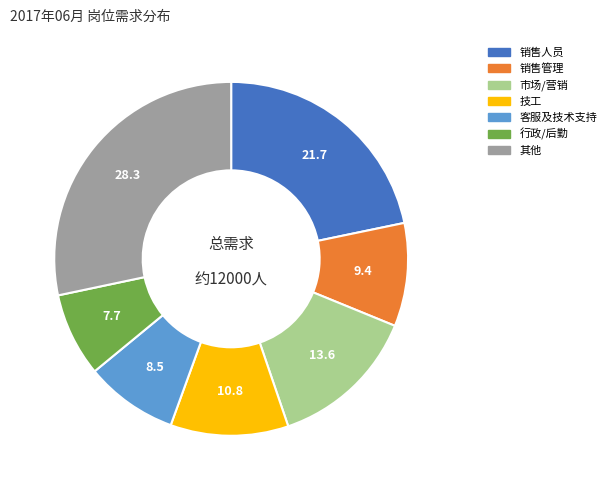

Do 技工 and 客服及技术支持 together represent more than half of the pie?

No